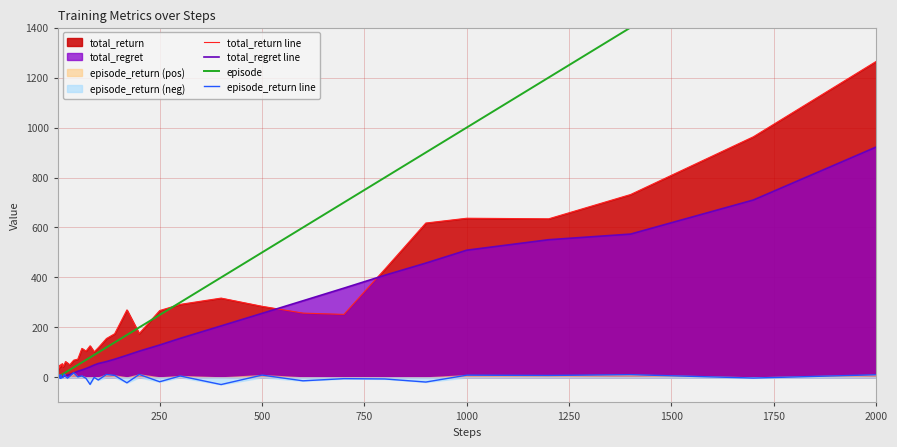

True or false: total_regret line and episode cross at least once.

False